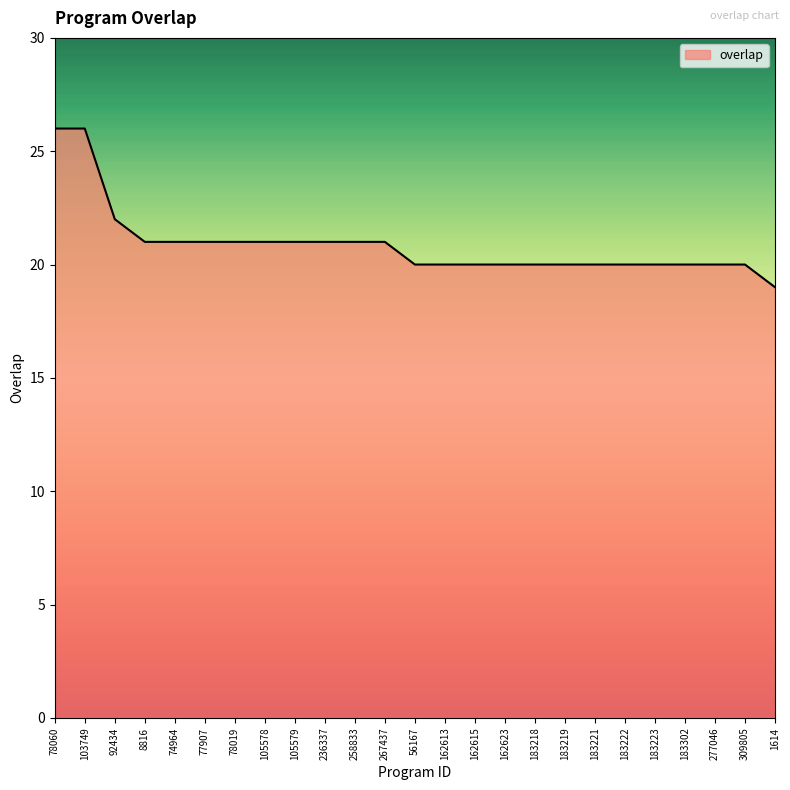

Reading right to left, transcribe all the data shown in this chart.

1614=19	309805=20	277046=20	183302=20	183223=20	183222=20	183221=20	183219=20	183218=20	162623=20	162615=20	162613=20	56167=20	267437=21	258833=21	236337=21	105579=21	105578=21	78019=21	77907=21	74964=21	8816=21	92434=22	103749=26	78060=26